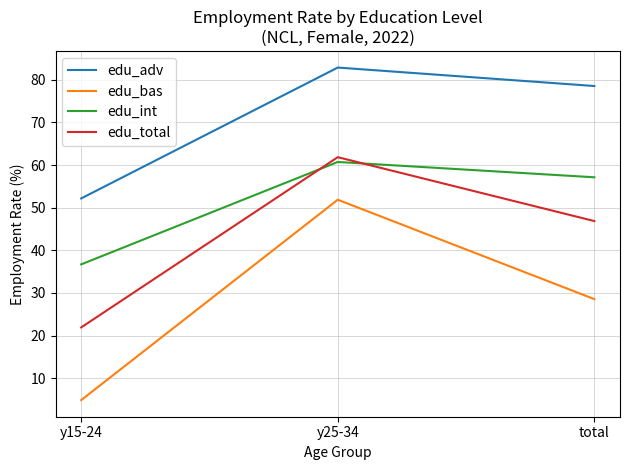

How many series are shown in this chart?

4